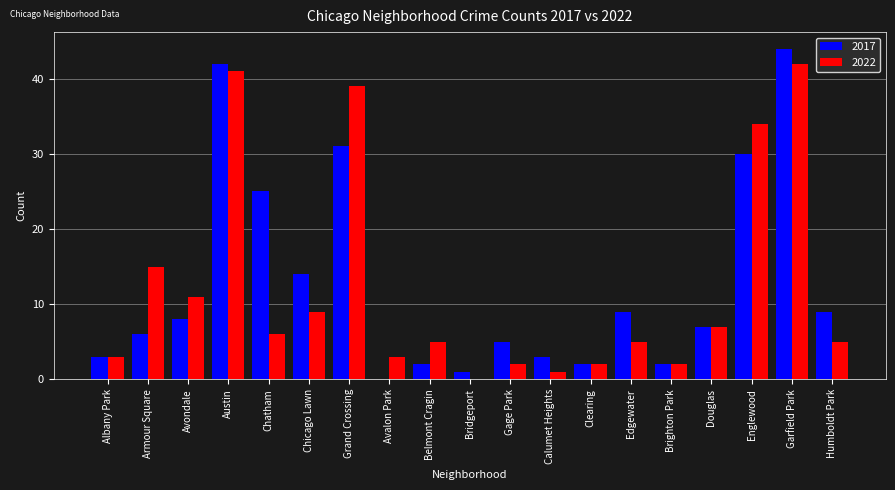

What is the sum of all 2022 values?

232